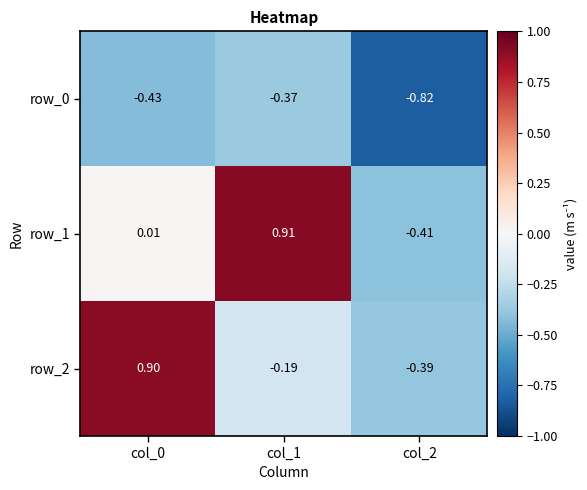

What is the difference between the row_1 values at col_1 and col_0?

0.9